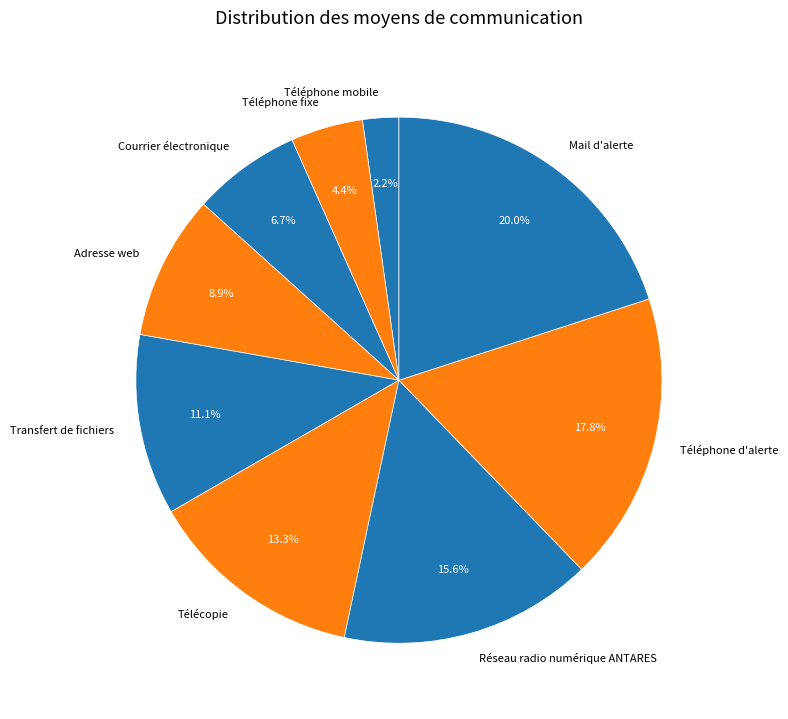

Is there any slice that represents more than half of the pie?

No